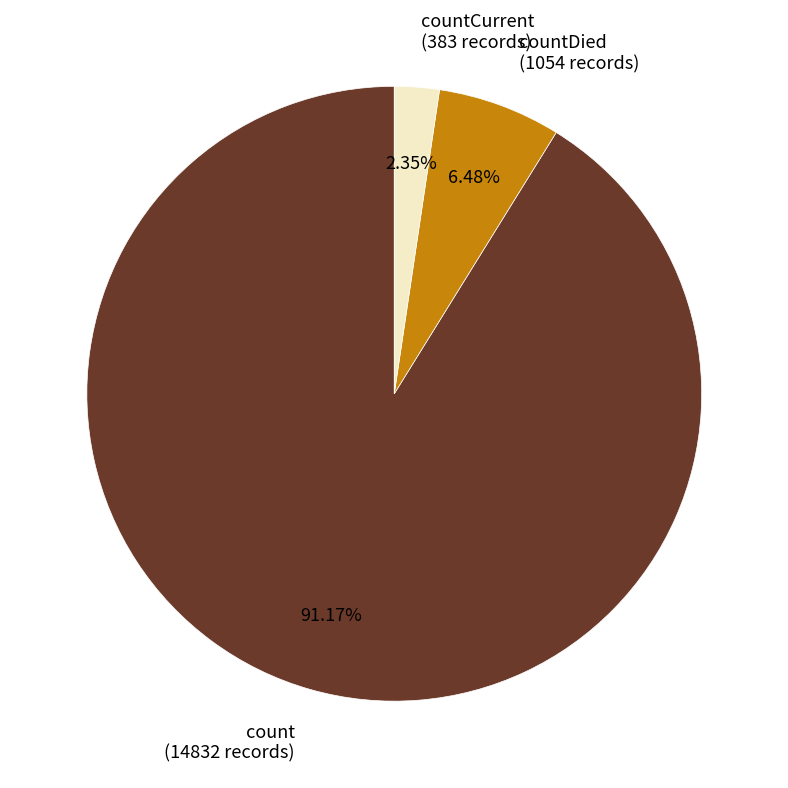

To the nearest percent, what is the average slice percentage?

33%